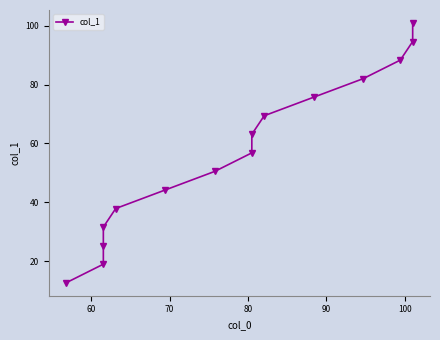

What is the minimum value shown in the chart?

12.6